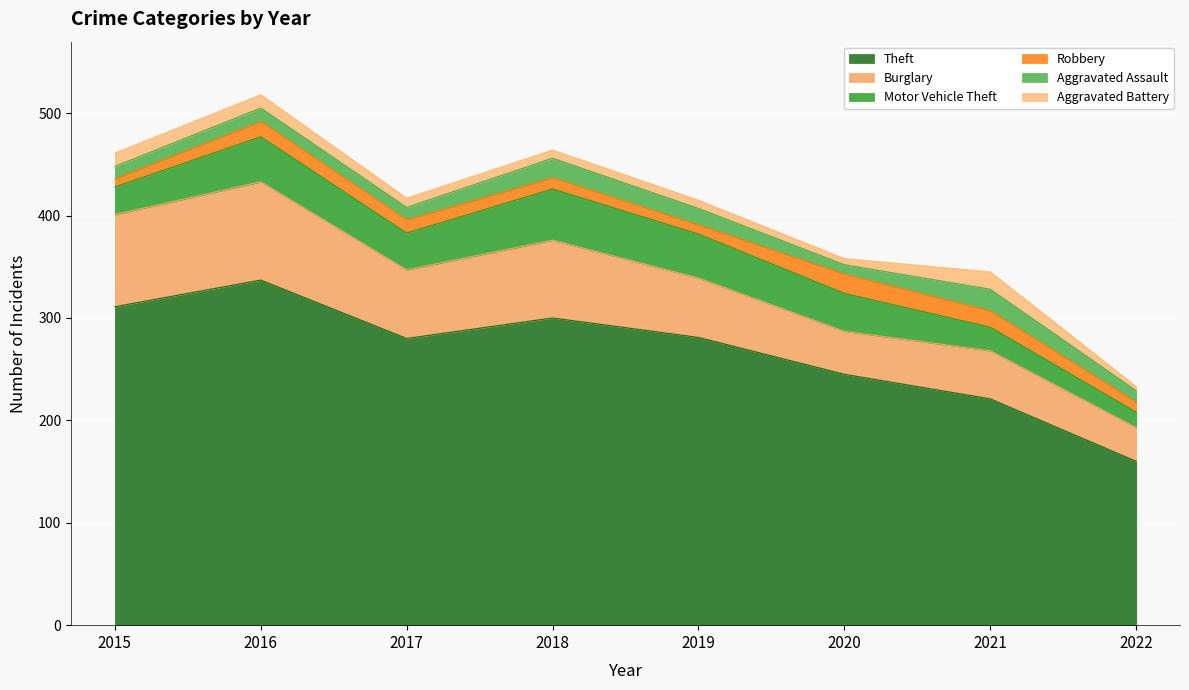

Is the value of Burglary at 2020 greater than the value of Aggravated Assault at 2016?

Yes